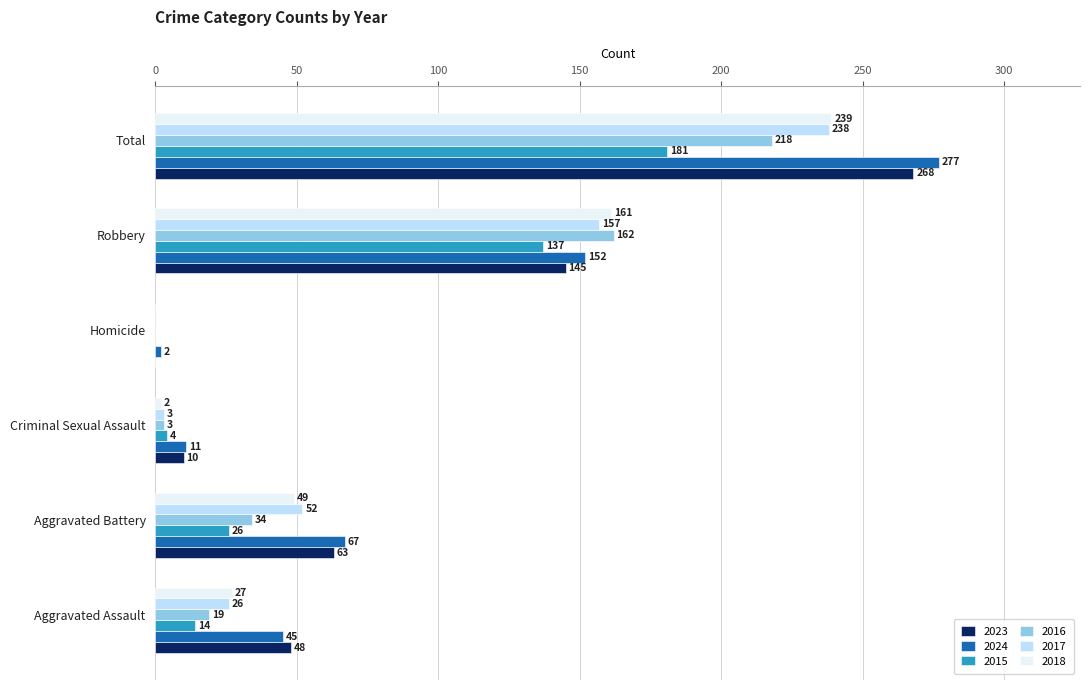

Is it true that 2024 equals 264 at Robbery?

False